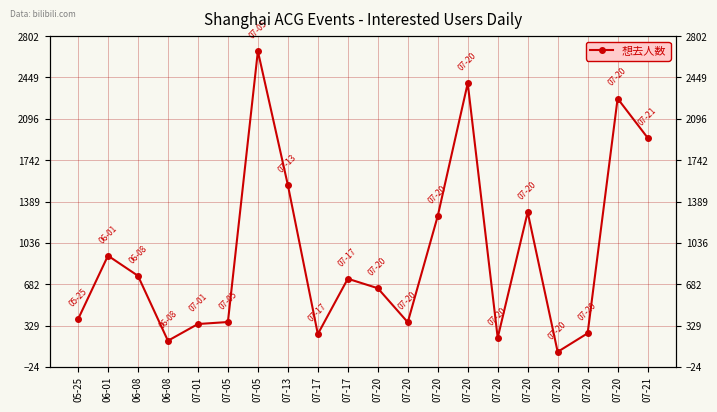

What is the approximate value at 07-20, to the nearest 10?

1300